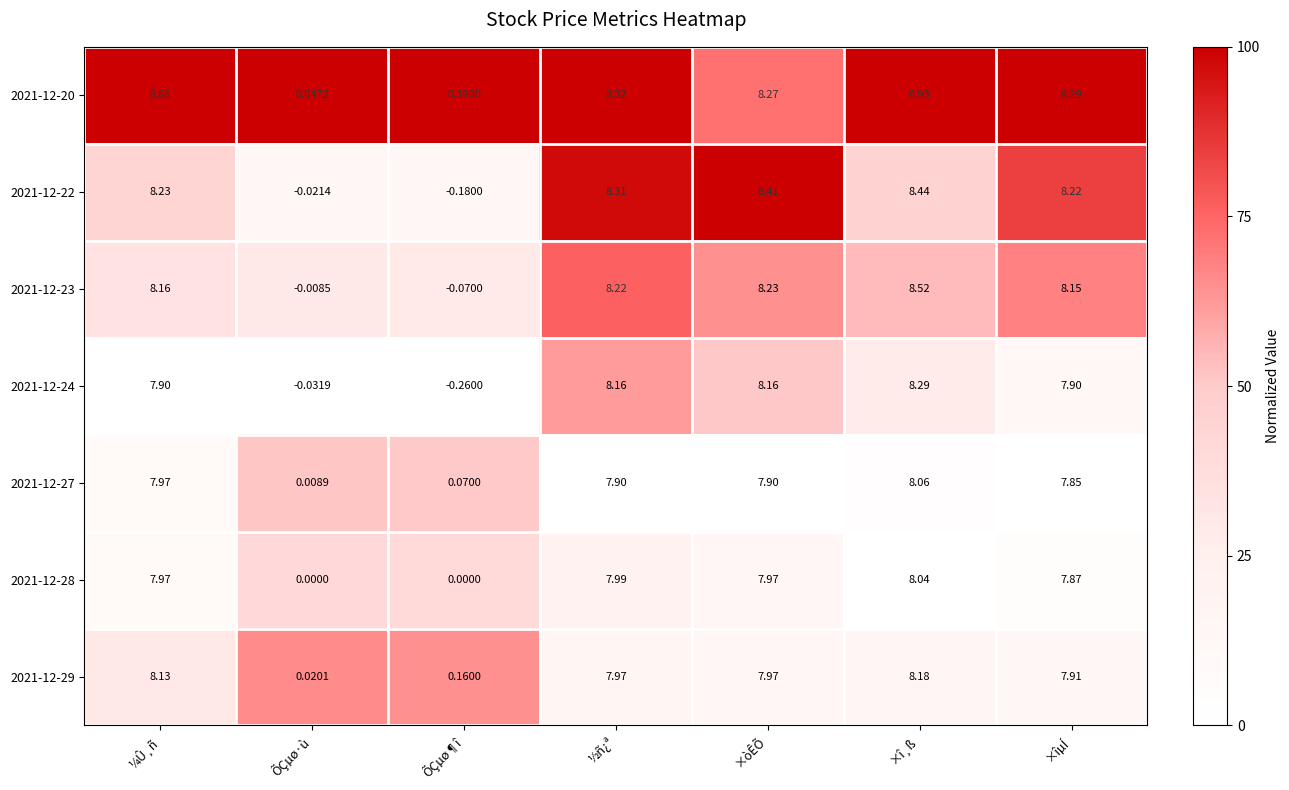

At which label does 2021-12-29 first exceed 7?

¼Û¸ñ